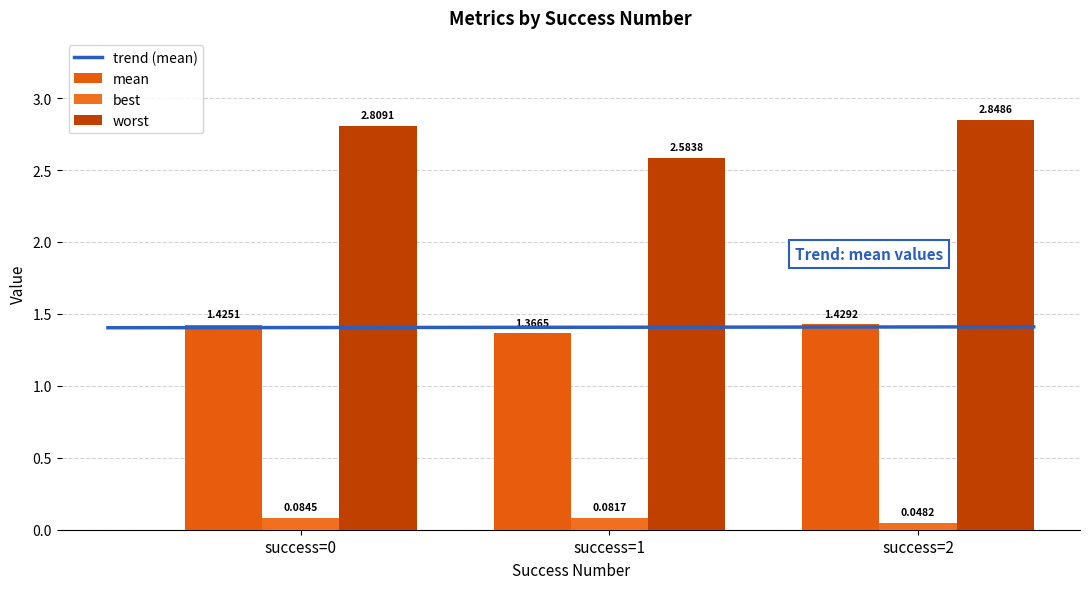

What is the total value across all series at success=0?

4.3